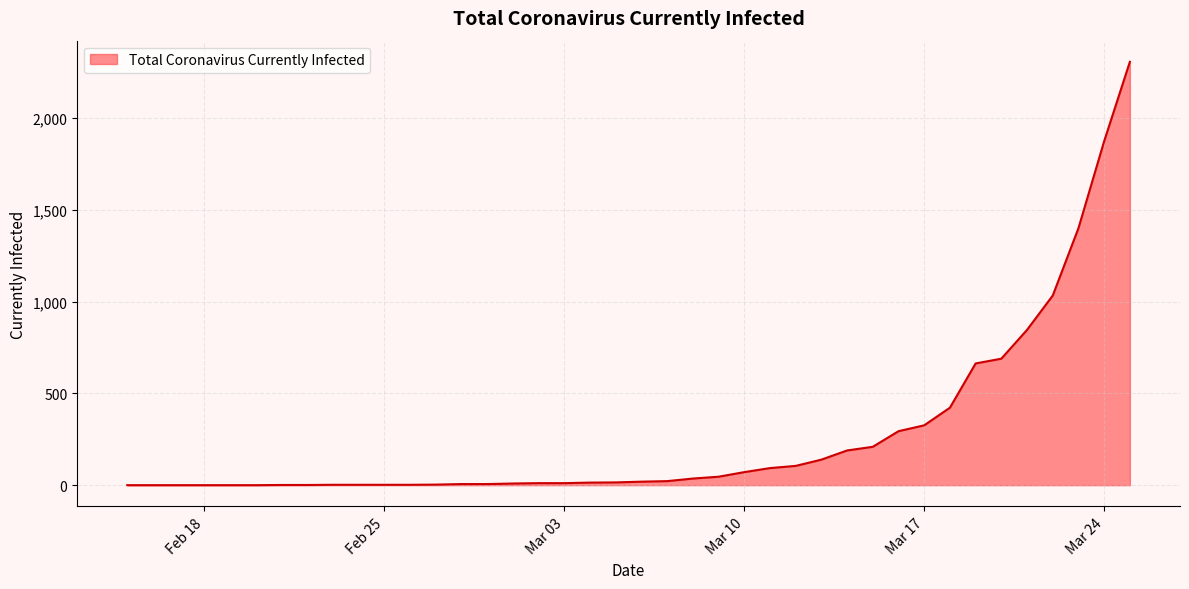

What is the greatest value displayed?

2306